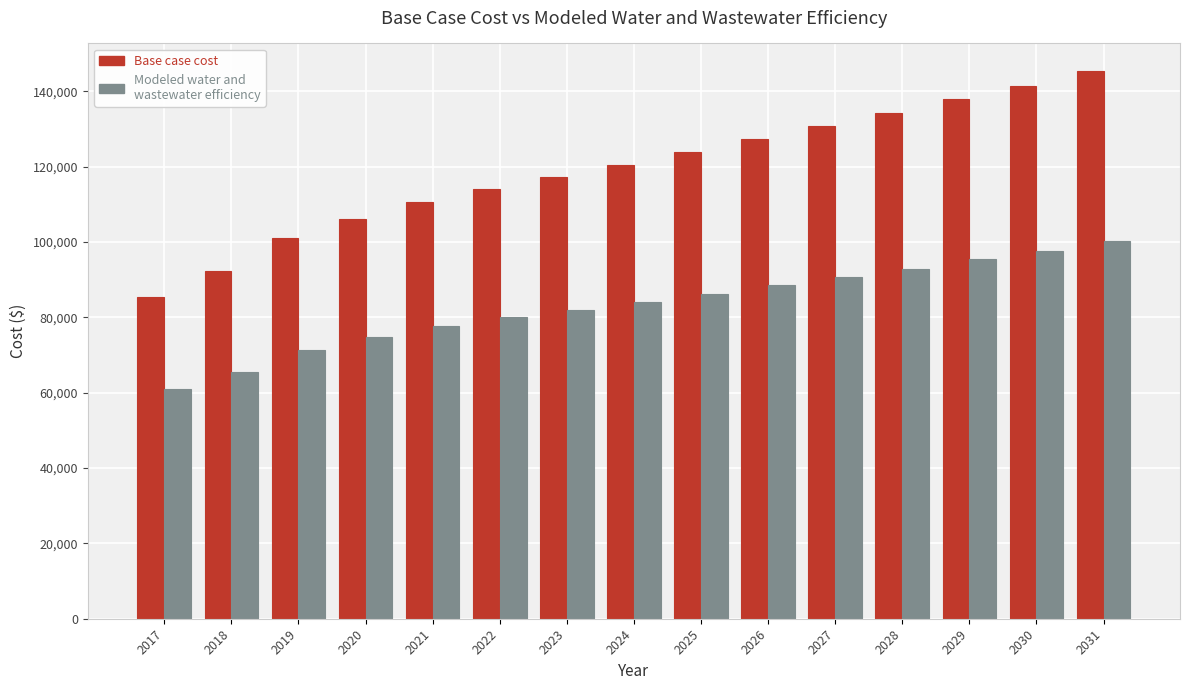

How many series are shown in this chart?

2